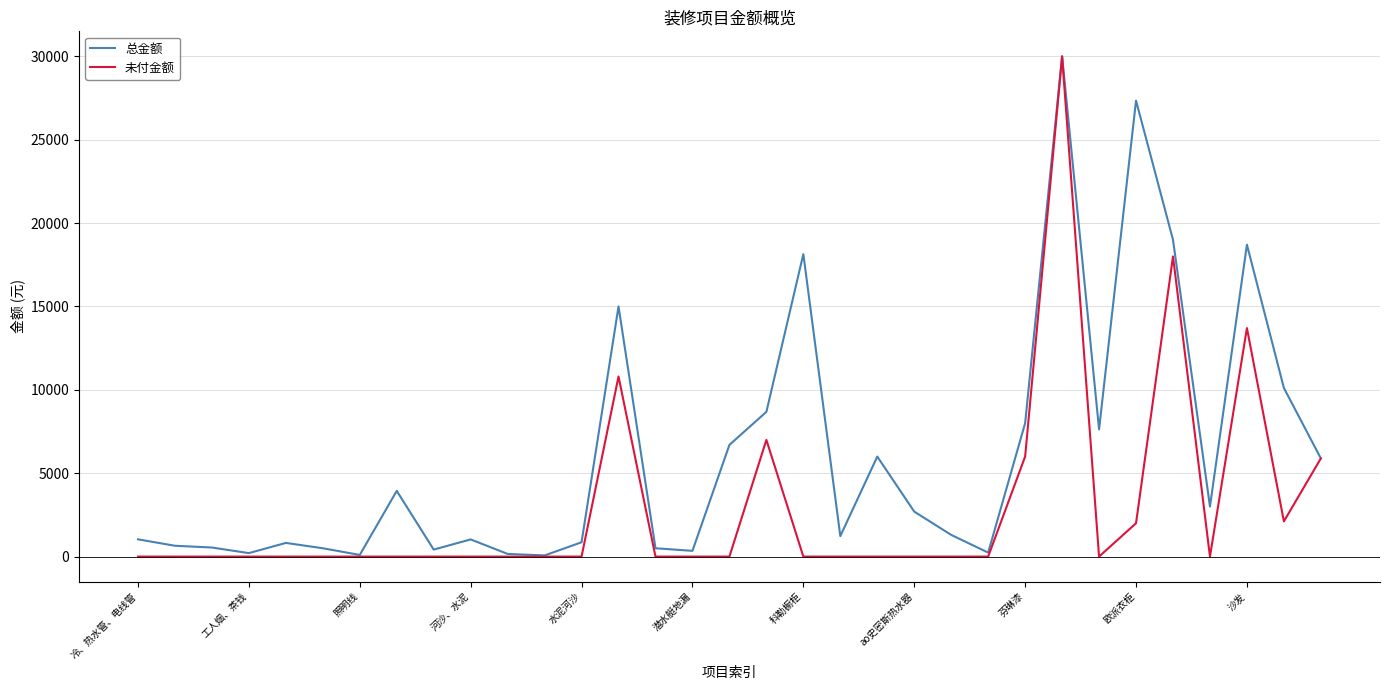

List the series in order of their overall mean, lowest first.

未付金额, 总金额